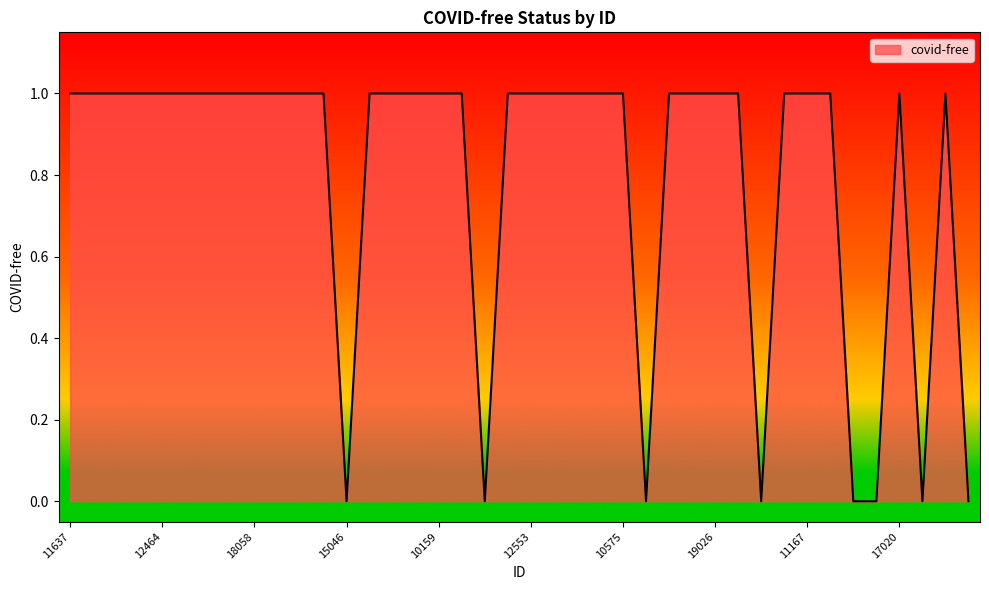

Does the chart have visible grid lines?

No